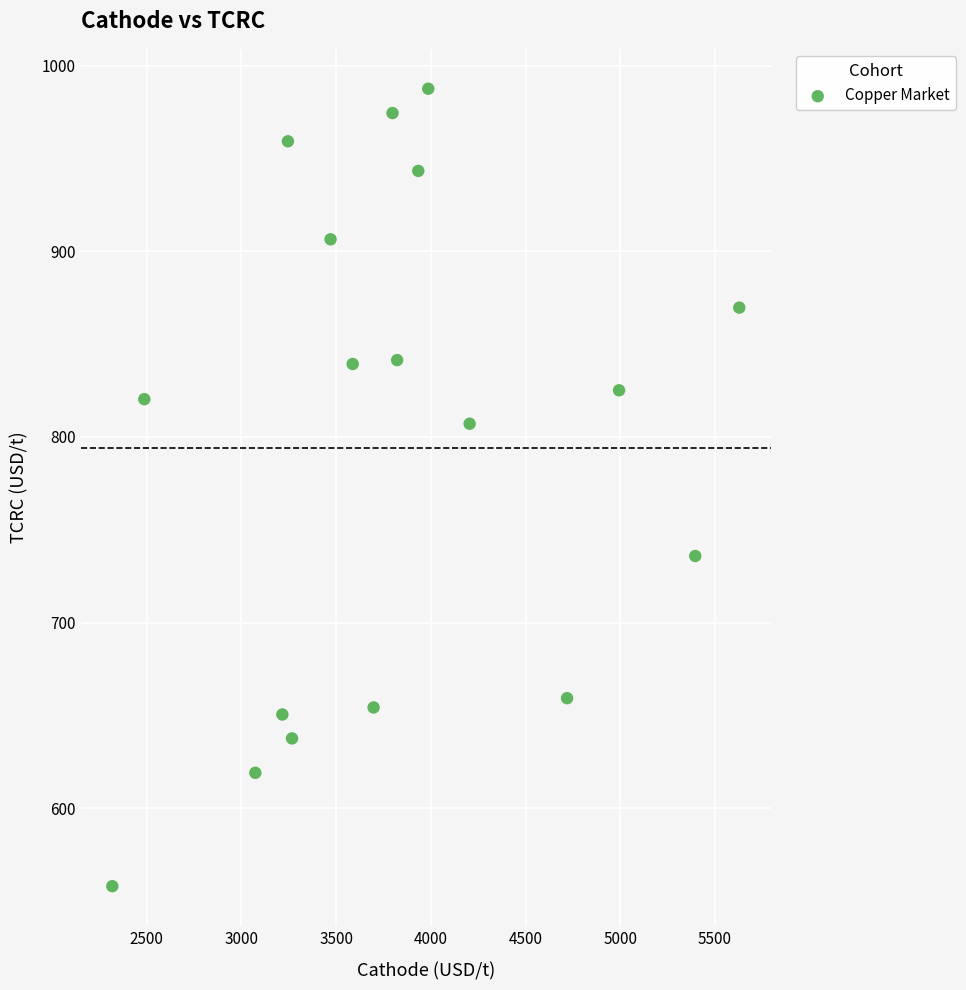

What is the range of Y values (max minus min)?

429.5